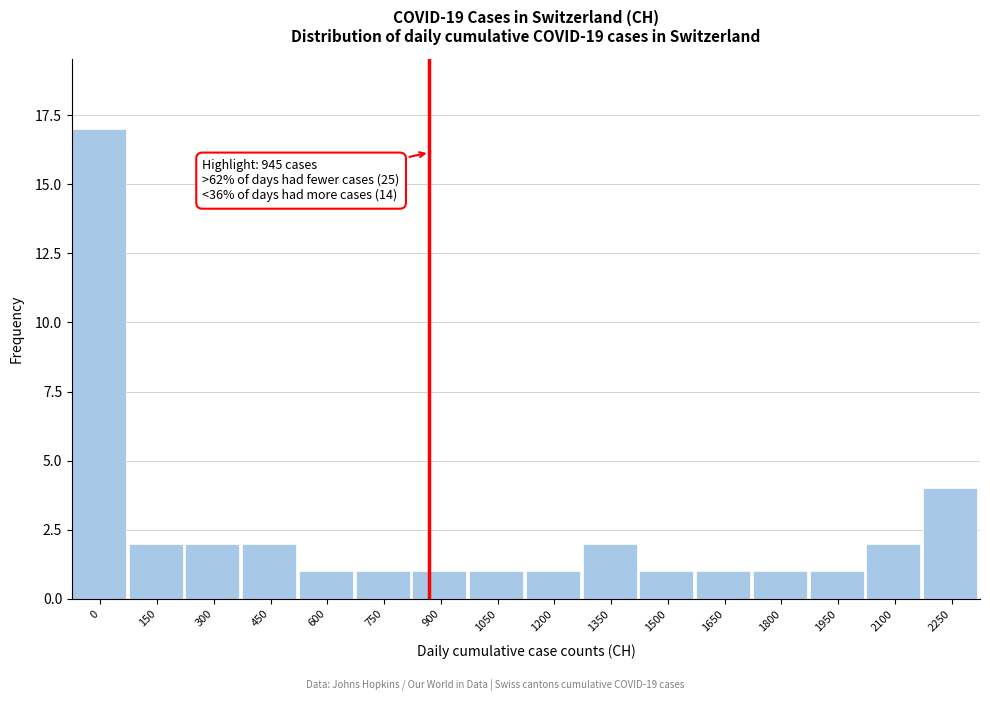

Reading right to left, list all the values displayed in this chart.

4	2	1	1	1	1	2	1	1	1	1	1	2	2	2	17